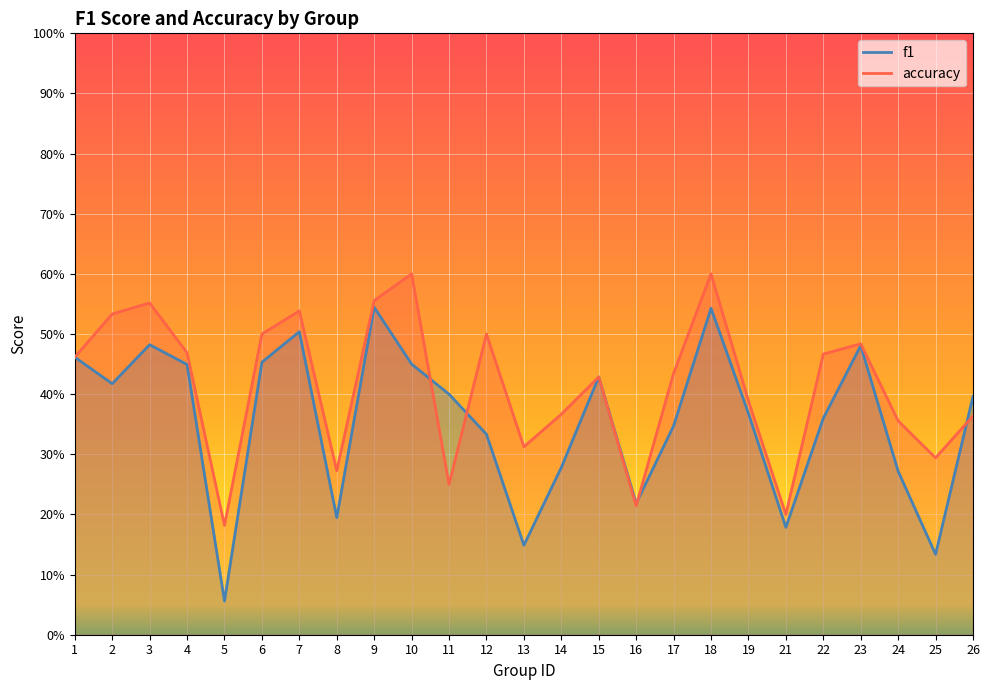

The accuracy series shows 0.4 at 15. True or false?

True